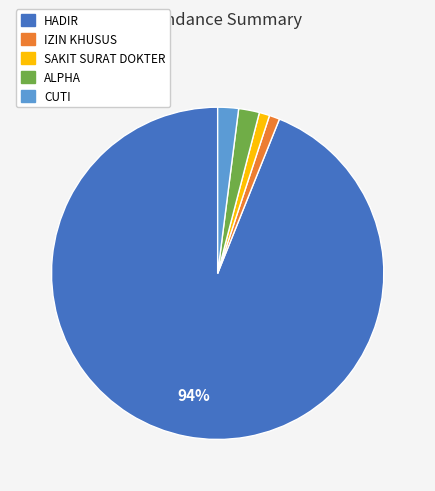

To the nearest percent, what portion does SAKIT SURAT DOKTER represent?

1%